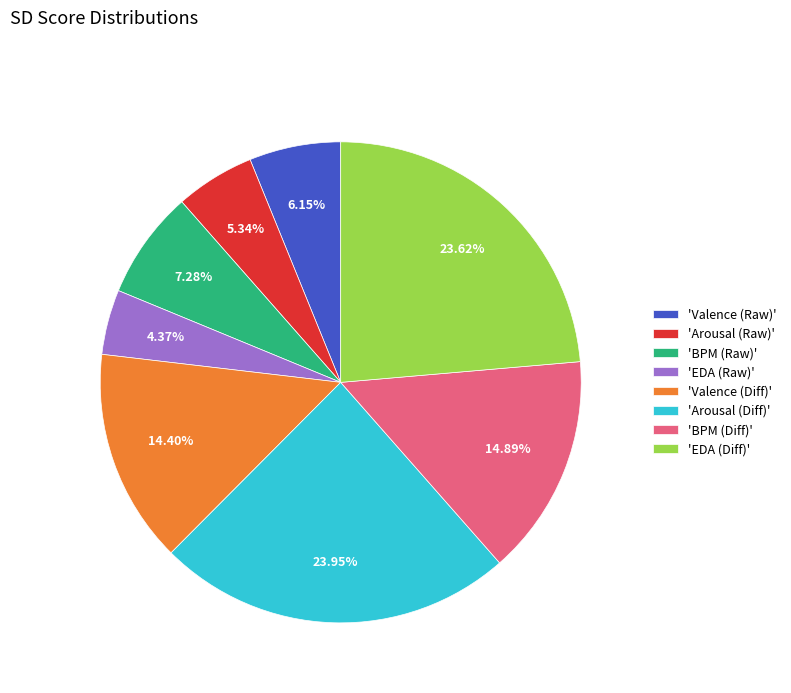

Is 'BPM (Diff)' the majority of the pie?

No